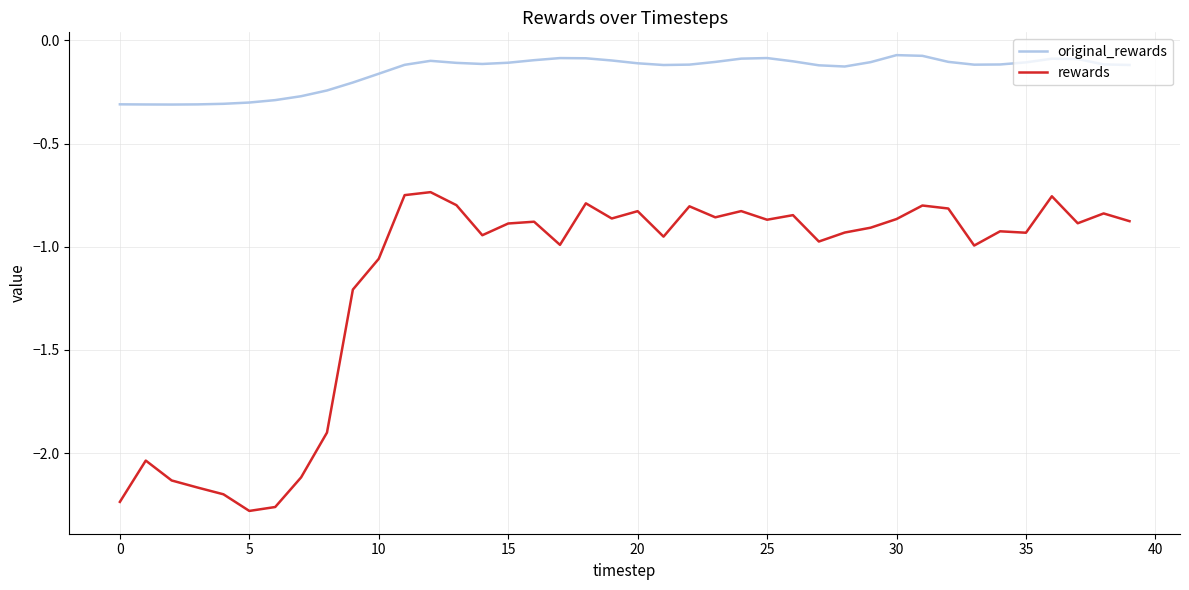

True or false: original_rewards and rewards intersect in this chart.

False